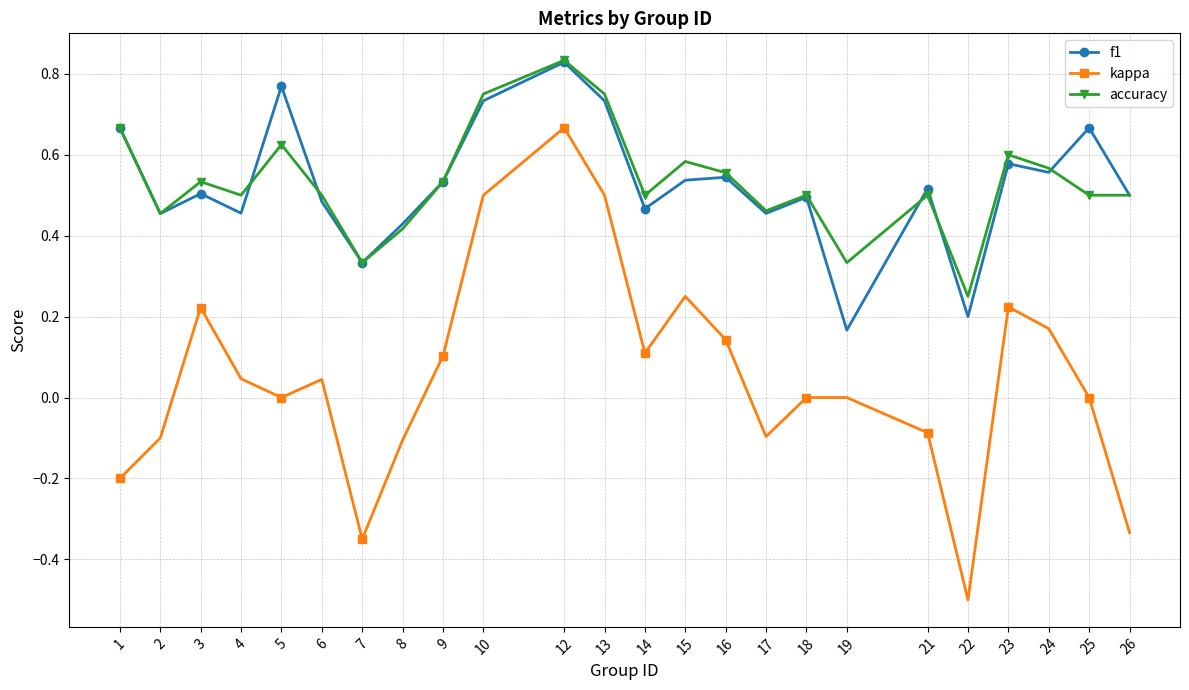

Which category has the lowest value in the accuracy series?

22